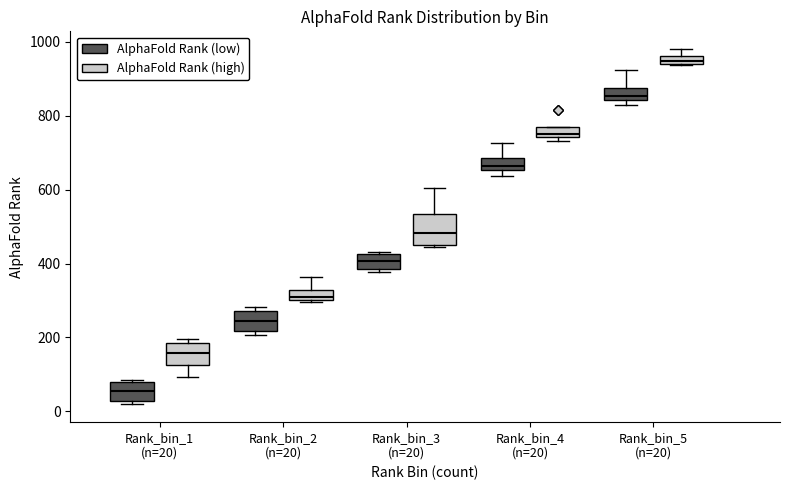

Comparing the boxes themselves (not the whiskers), which one is the tallest?

Rank_bin_3 (n=20) (AlphaFold Rank (high))